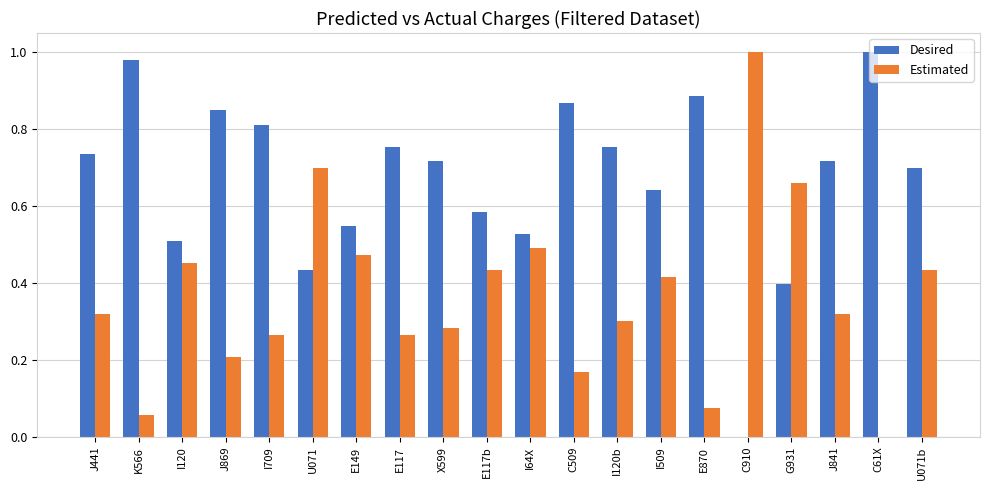

Is it true that Desired equals 1.3 at E117?

False